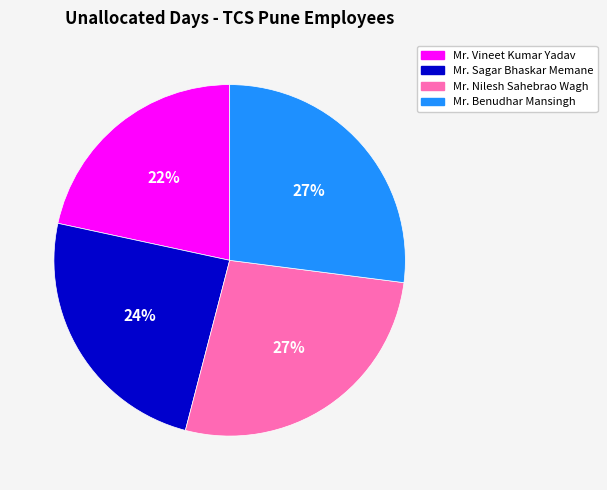

Which category has the smallest portion of the pie?

Mr. Vineet Kumar Yadav